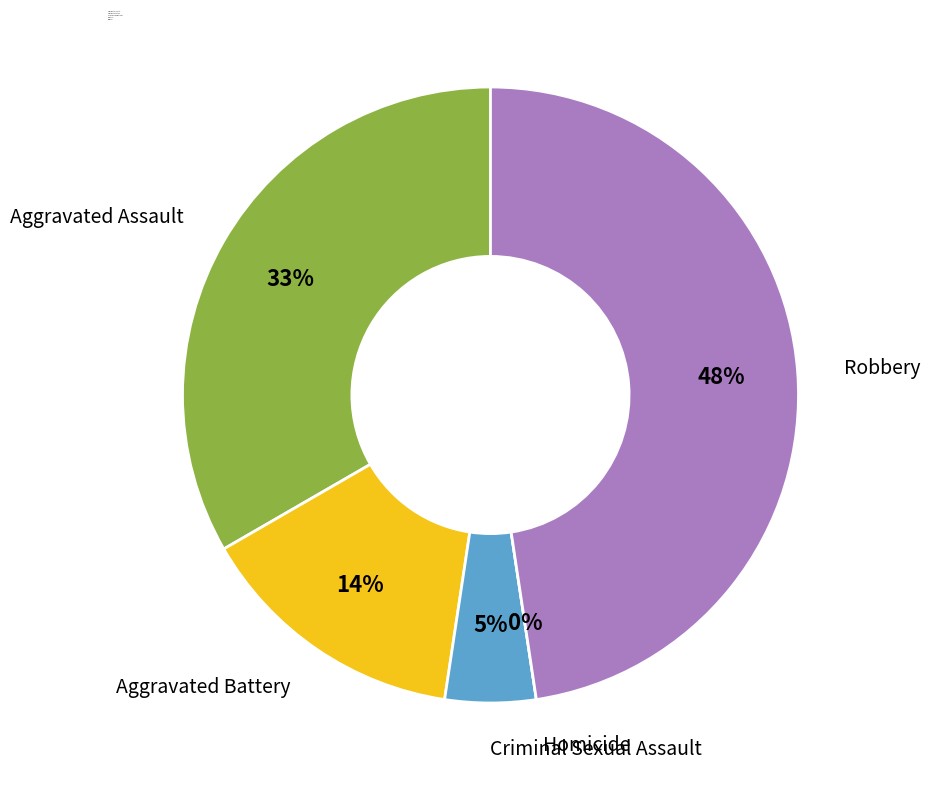

What is the ratio of the value at Robbery to the value at Aggravated Assault?

1.4